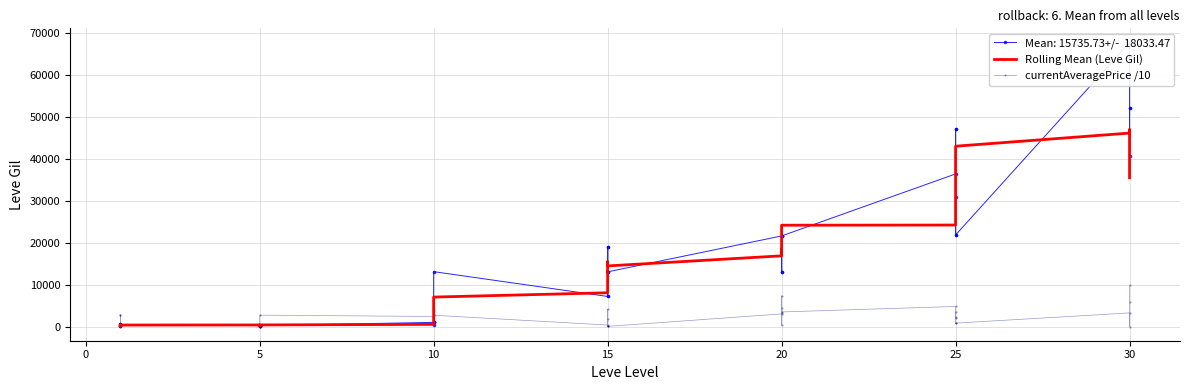

What is the label of the 32nd point from the right?

5